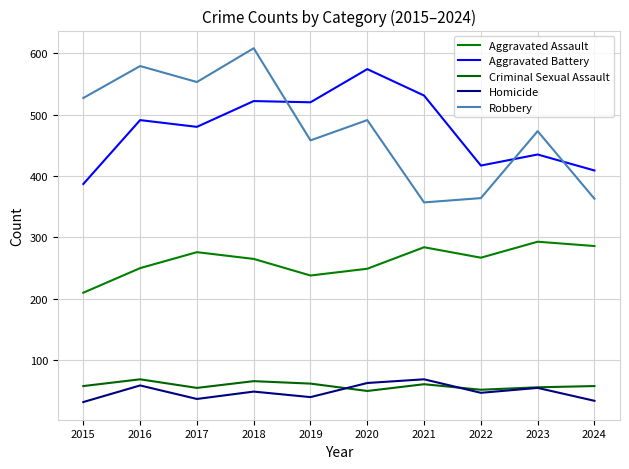

List the series in order of their peak value, highest first.

Robbery, Aggravated Battery, Aggravated Assault, Criminal Sexual Assault, Homicide